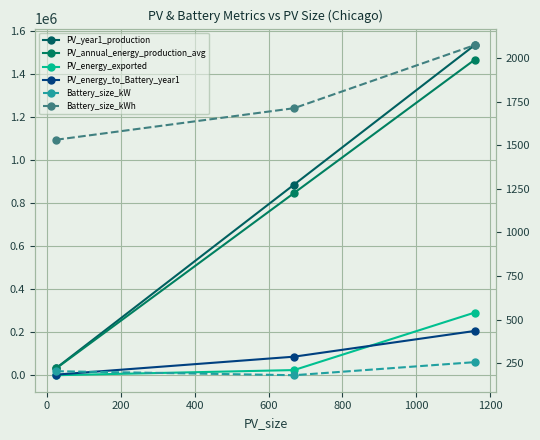

Which series has the largest total across all categories?

PV_year1_production